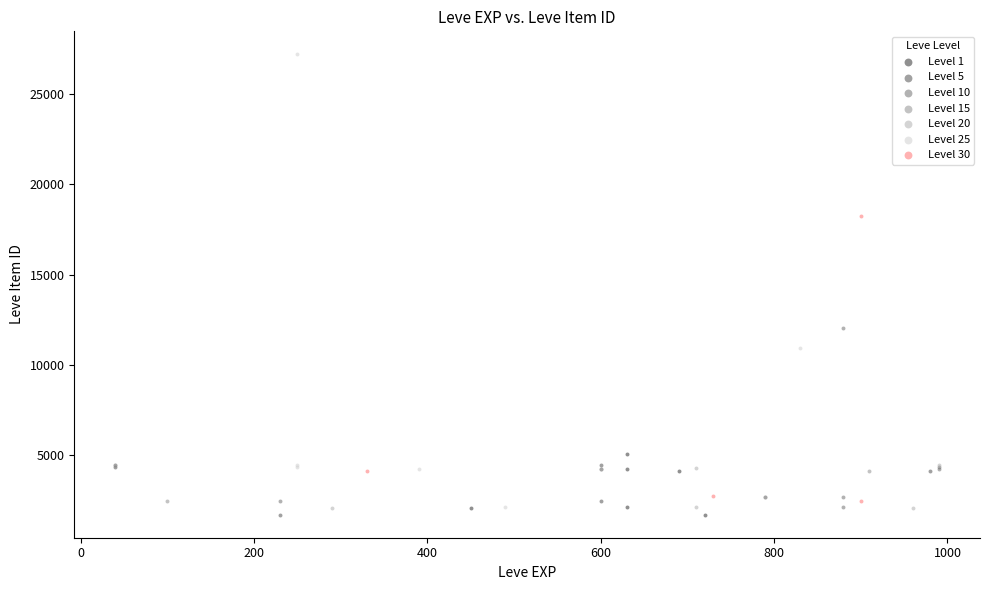

What are all the series names shown in the legend?

Level 1, Level 5, Level 10, Level 15, Level 20, Level 25, Level 30